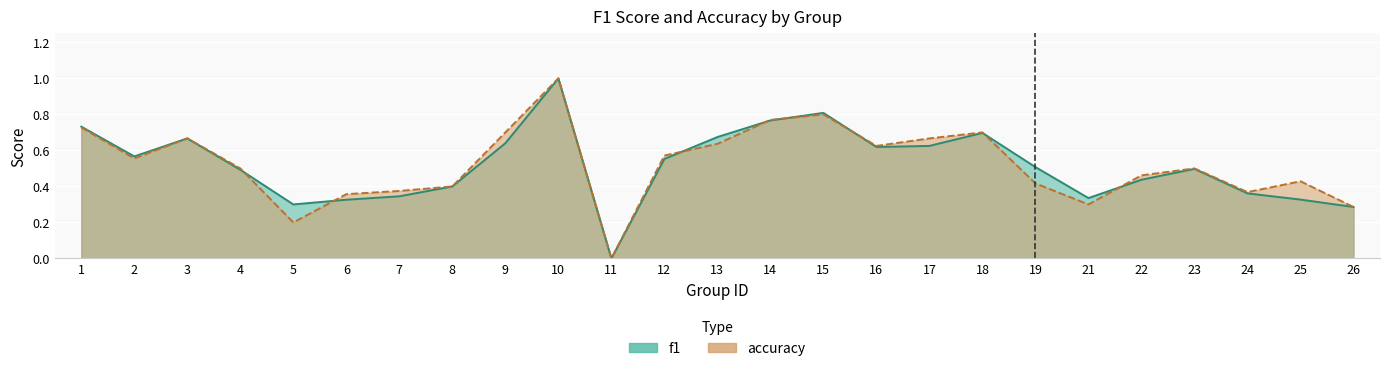

What is the total value across all series at 9?

1.3